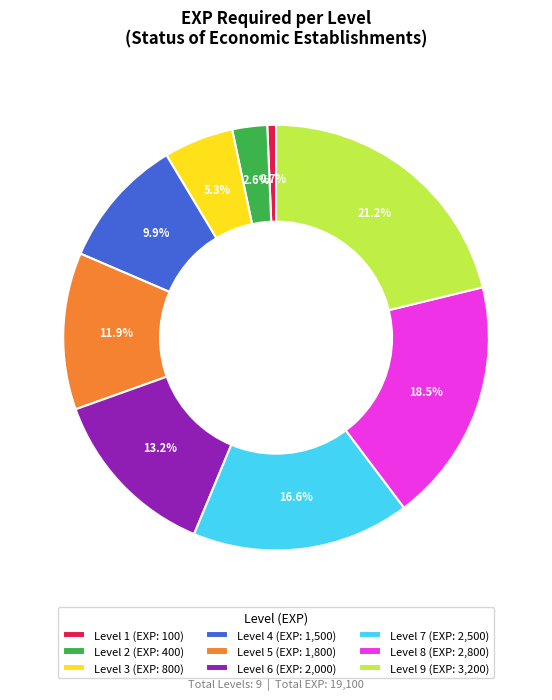

Combined, what portion of the pie is Level 6 (EXP: 2,000) and Level 3 (EXP: 800)?

18.5%